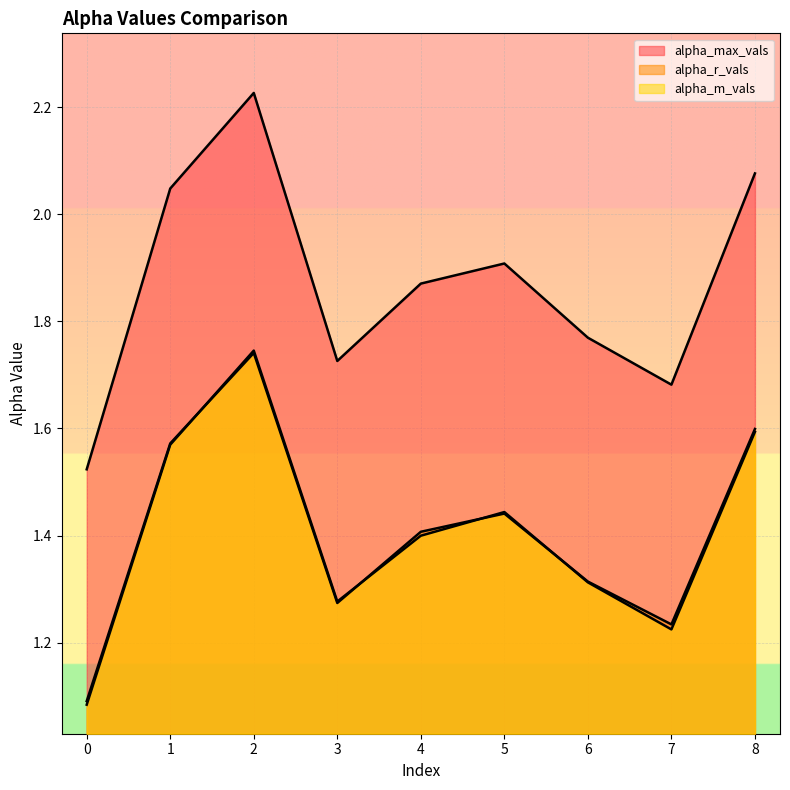

What is the difference between the maximum and minimum values in the alpha_m_vals series?

0.7